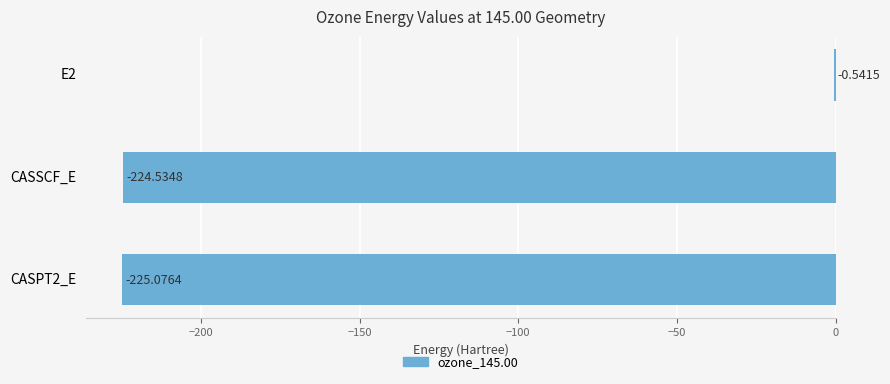

What is the sum of all values?

-450.2